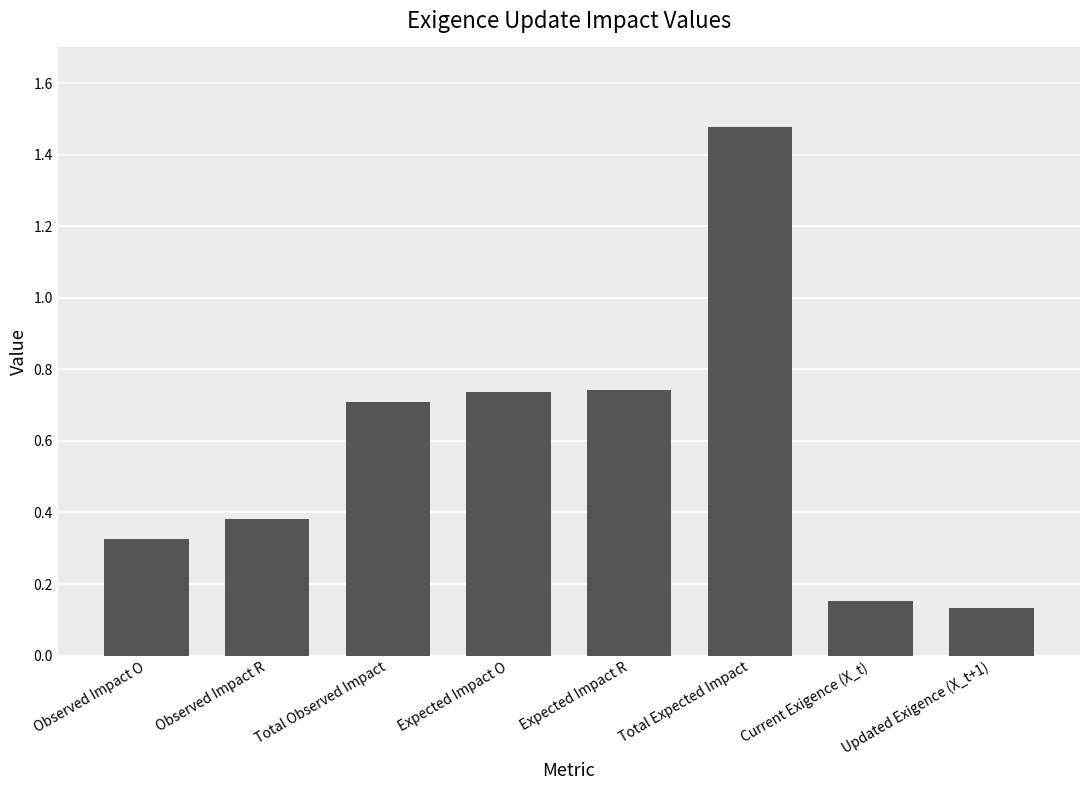

What position from the right is Total Observed Impact?

6